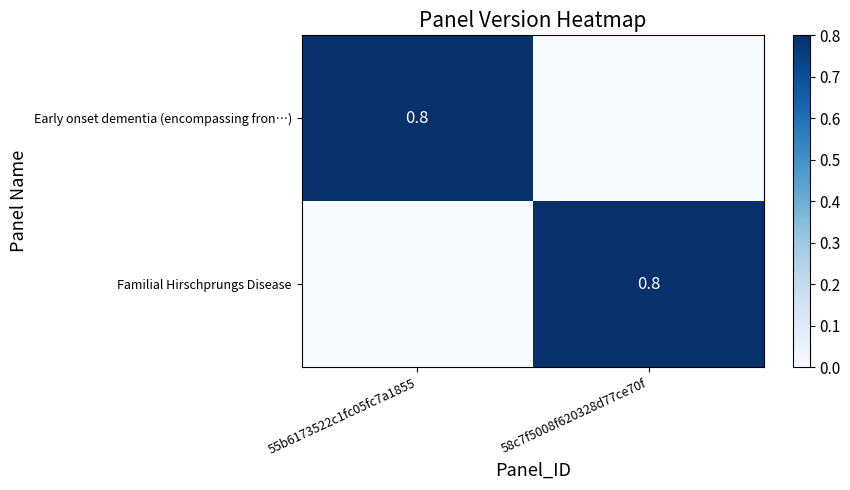

At which label does Early onset dementia (encompassing fron…) reach its minimum?

58c7f5008f620328d77ce70f